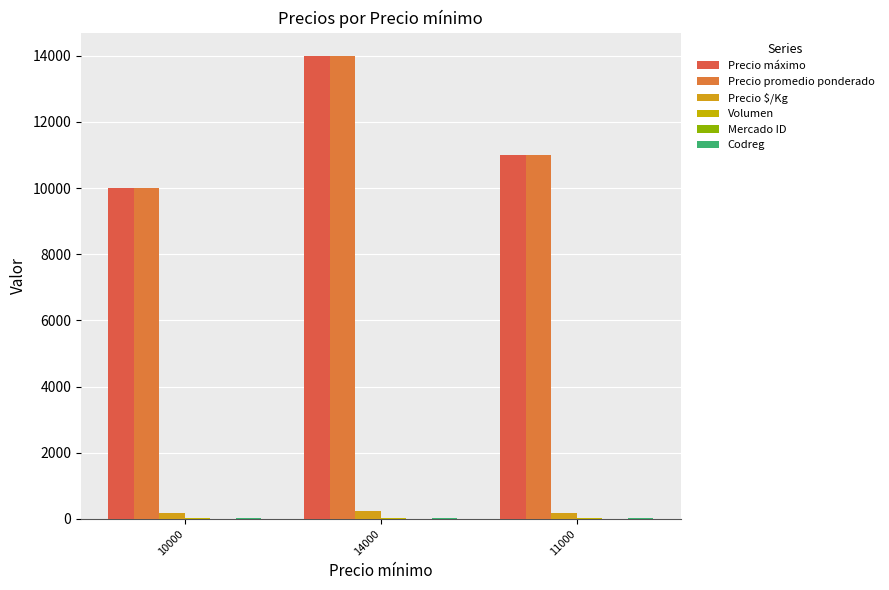

Which series changed the most between 10000 and 11000?

Precio máximo